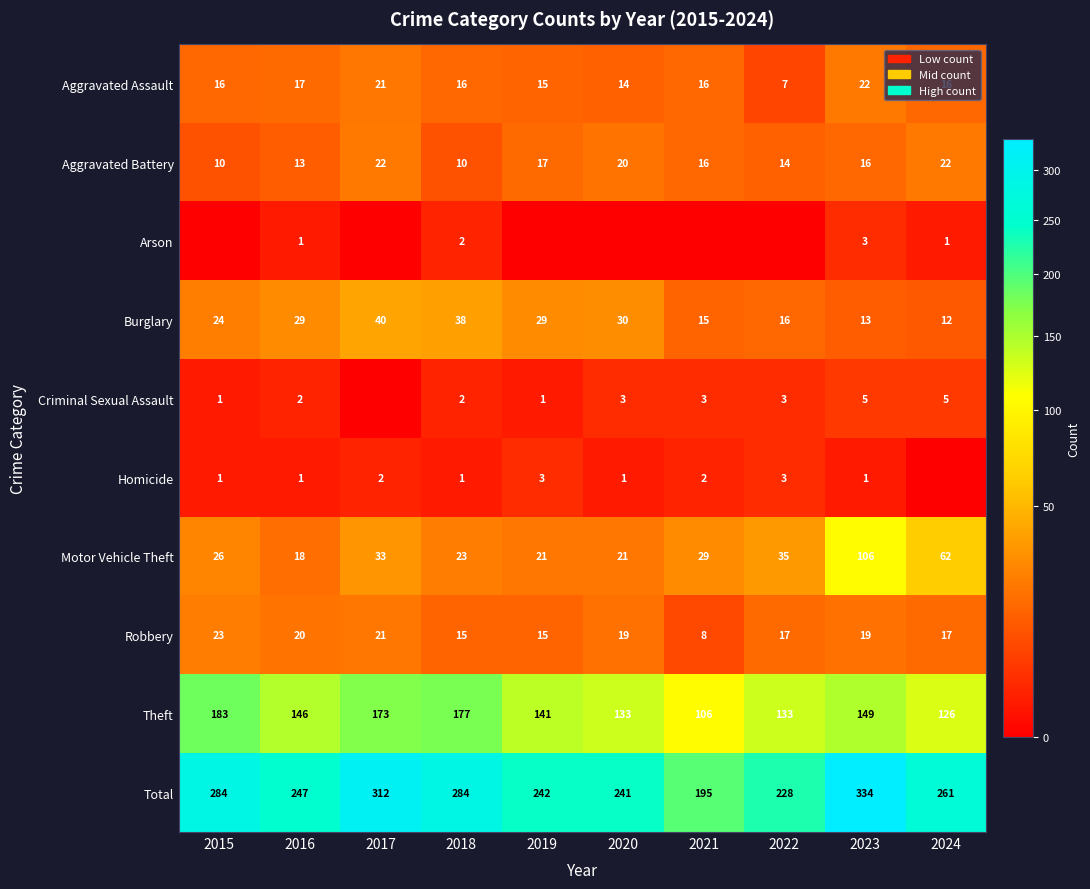

What is the average value of the Total series?

263